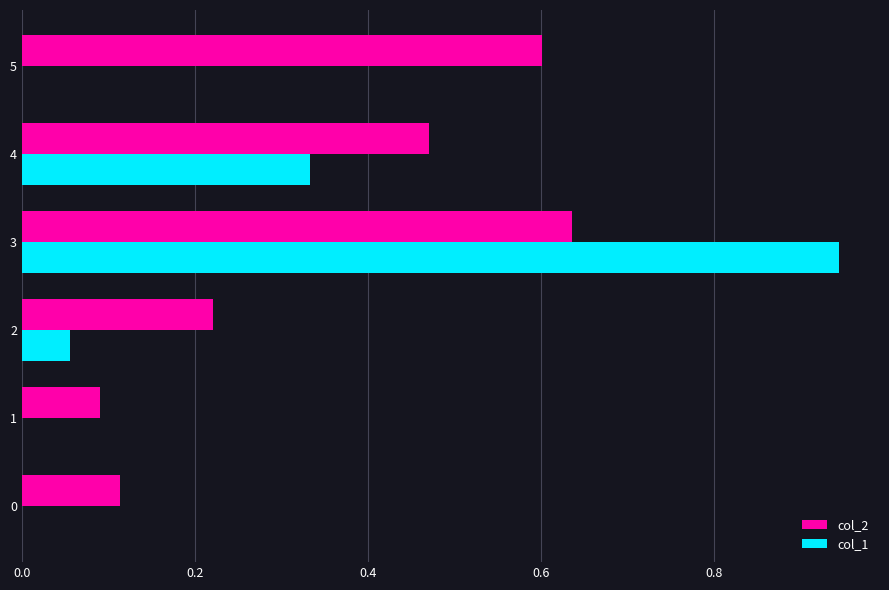

The value of col_1 at 3 is 1.5. True or false?

False